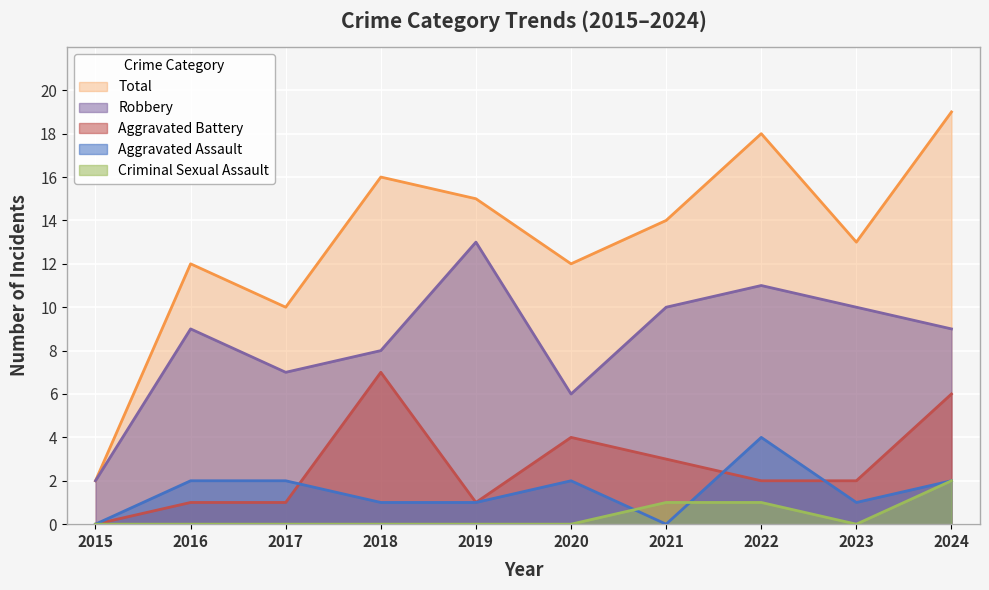

Does the chart display data point markers on the line(s)?

No